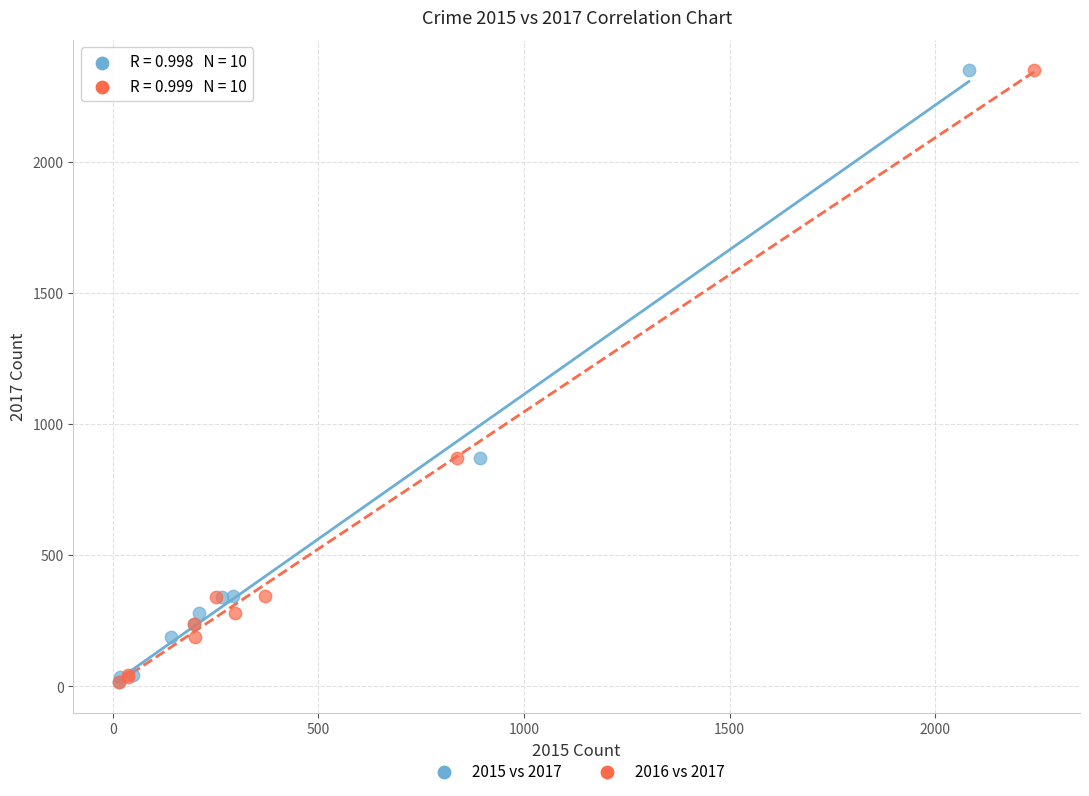

What are all the series names shown in the legend?

2015 vs 2017, 2016 vs 2017